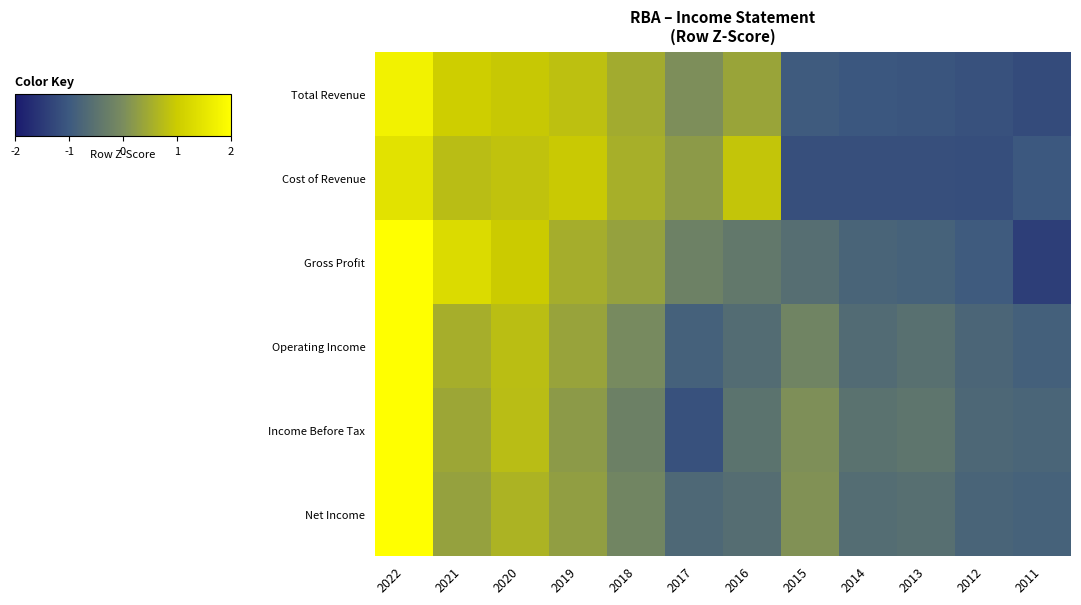

Reading left to right, extract all data points from this chart.

Total Revenue: 2022=1.7	2021=1.0	2020=0.9	2019=0.8	2018=0.5	2017=0.0	2016=0.4	2015=-1.0	2014=-1.0	2013=-1.1	2012=-1.1	2011=-1.2
Cost of Revenue: 2022=1.4	2021=0.8	2020=0.9	2019=1.0	2018=0.6	2017=0.2	2016=0.9	2015=-1.2	2014=-1.2	2013=-1.2	2012=-1.2	2011=-1.0
Gross Profit: 2022=2.0	2021=1.3	2020=1.0	2019=0.5	2018=0.3	2017=-0.2	2016=-0.4	2015=-0.6	2014=-0.8	2013=-0.8	2012=-1.0	2011=-1.4
Operating Income: 2022=2.8	2021=0.5	2020=0.8	2019=0.4	2018=-0.0	2017=-0.9	2016=-0.6	2015=-0.1	2014=-0.6	2013=-0.5	2012=-0.8	2011=-0.9
Income Before Tax: 2022=2.8	2021=0.4	2020=0.8	2019=0.2	2018=-0.2	2017=-1.1	2016=-0.5	2015=0.1	2014=-0.5	2013=-0.4	2012=-0.7	2011=-0.8
Net Income: 2022=2.9	2021=0.3	2020=0.6	2019=0.3	2018=-0.1	2017=-0.7	2016=-0.6	2015=0.1	2014=-0.6	2013=-0.6	2012=-0.8	2011=-0.8